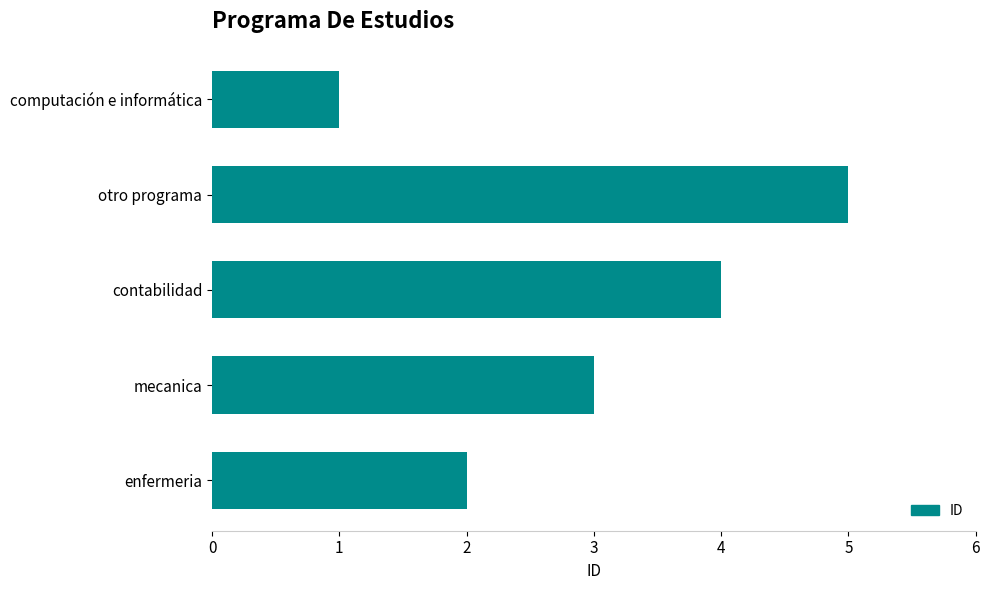

List the labels in order of value, smallest first.

computación e informática, enfermeria, mecanica, contabilidad, otro programa